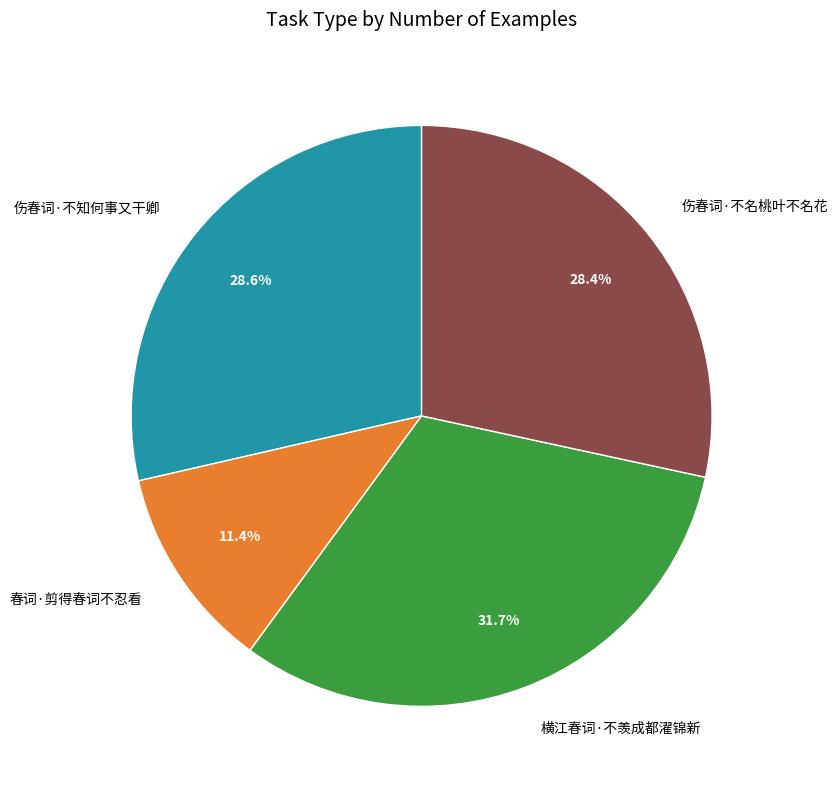

How much of the chart is everything except 春词·剪得春词不忍看?

88.6%